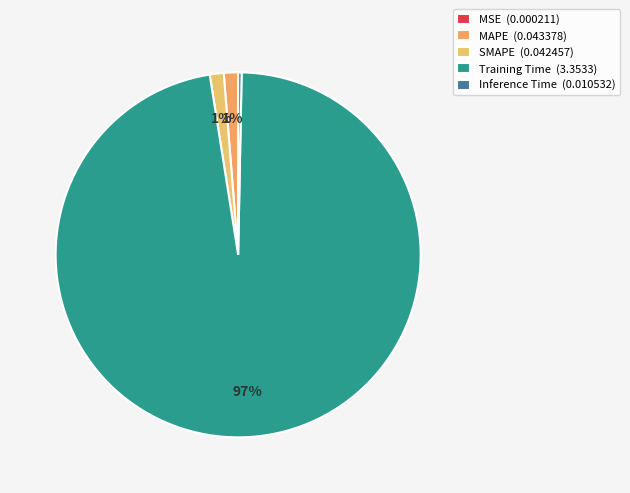

Combined, do MAPE and MSE account for over 50%?

No